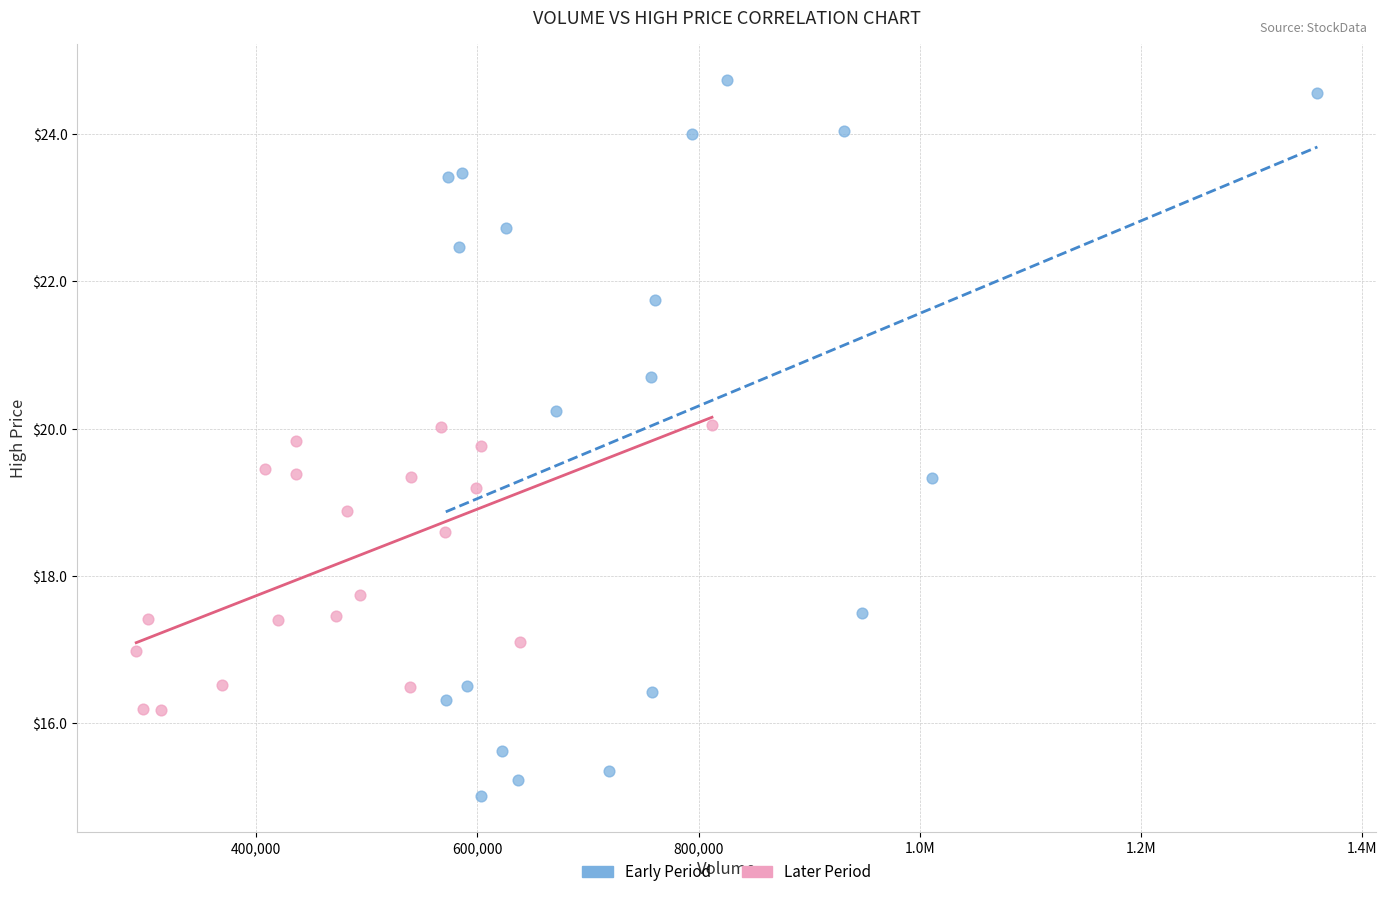

Which series has the widest spread of Y values?

Early Period